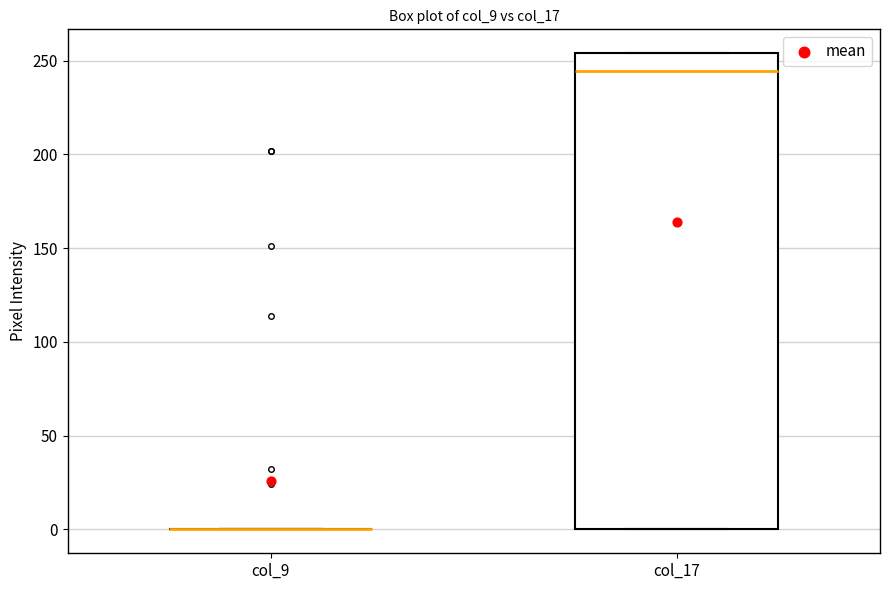

Reading left to right, transcribe this box plot: for each box, give where its median line is, the range the box spans, and where its two whiskers end, as read against the y-axis. The values are not printed on the chart, so give them approximately, as read against the axis.

col_9: box collapsed to a line at 0, whiskers 0 to 0
col_17: median 245, box 0 to 255, whiskers 0 to 255